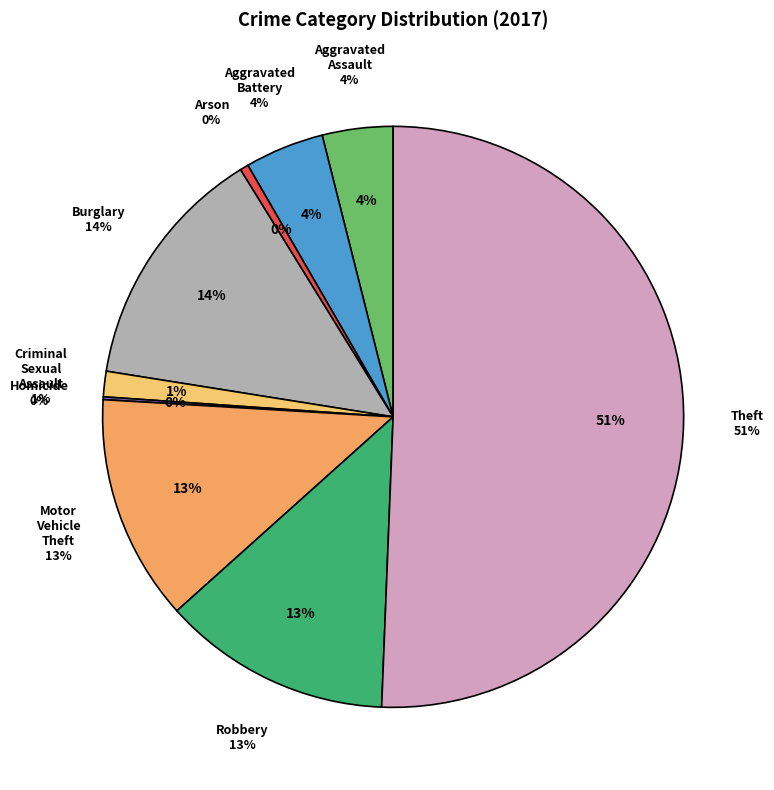

What is the majority slice?

Theft